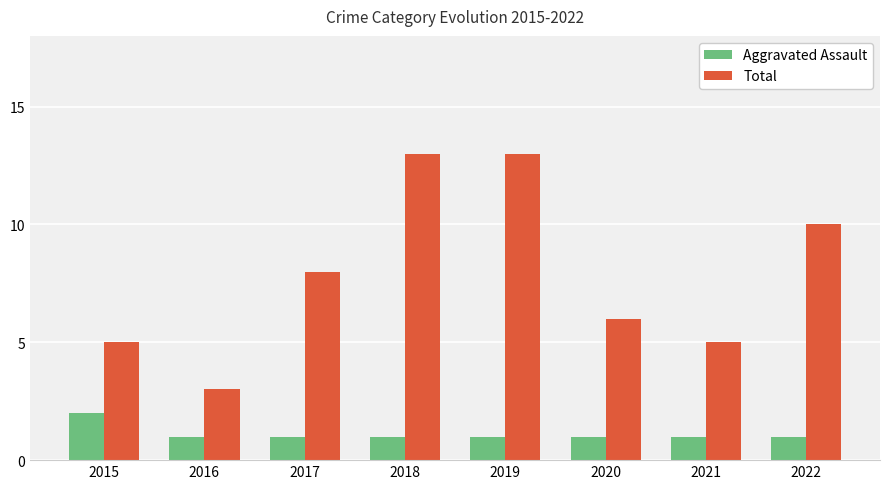

What is the total value across all series at 2019?

14